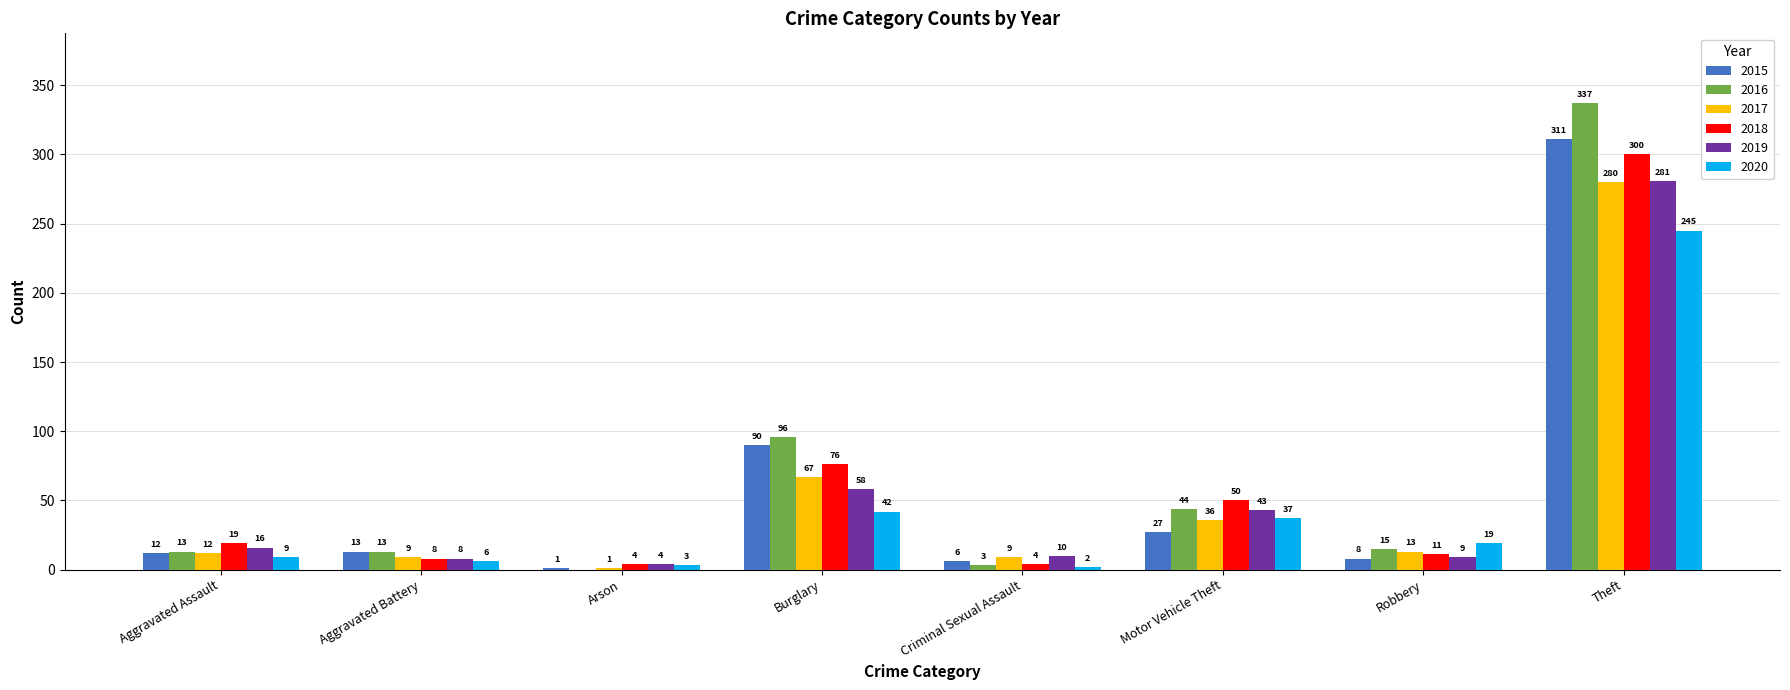

At which label is 2020 closest to 123?

Burglary